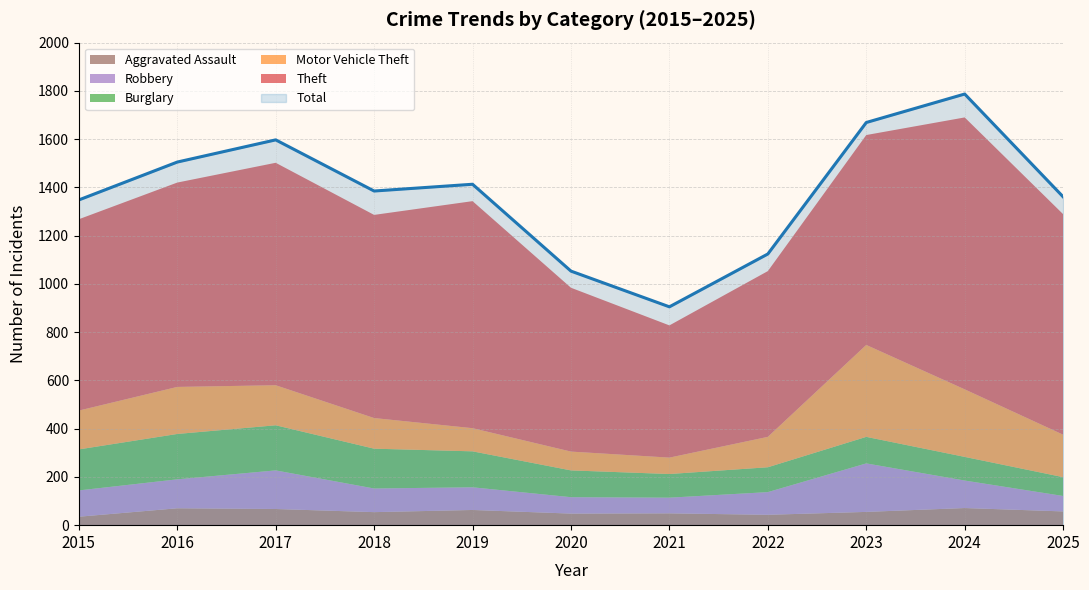

What is the difference between the maximum and second lowest values in the Motor Vehicle Theft series?

303